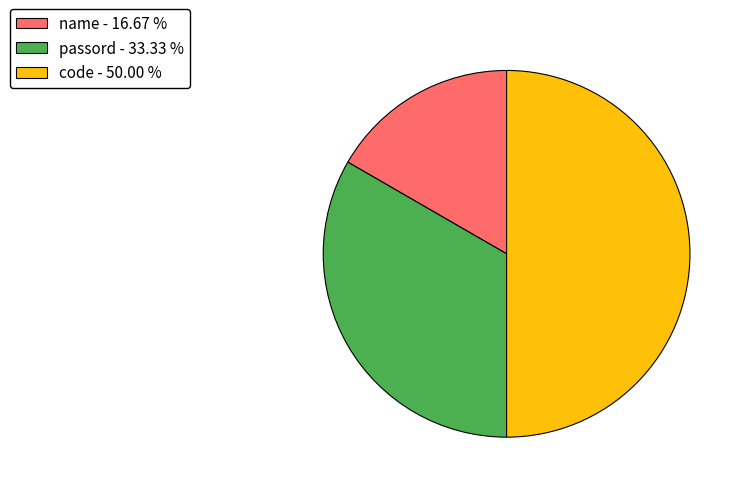

Is name - 16.67 % the majority of the pie?

No